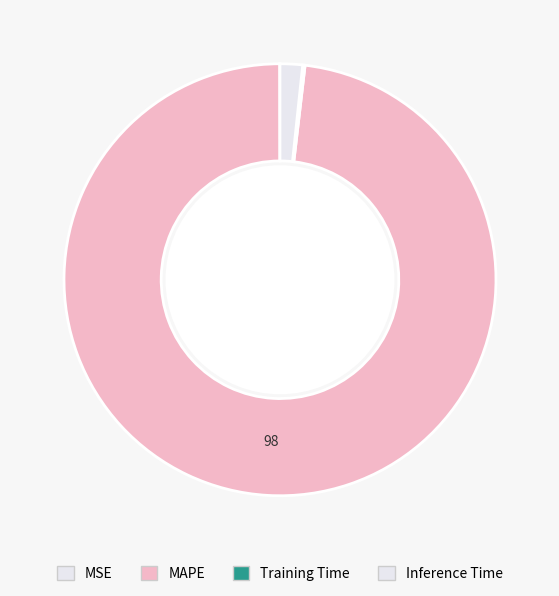

What is the majority slice?

MAPE